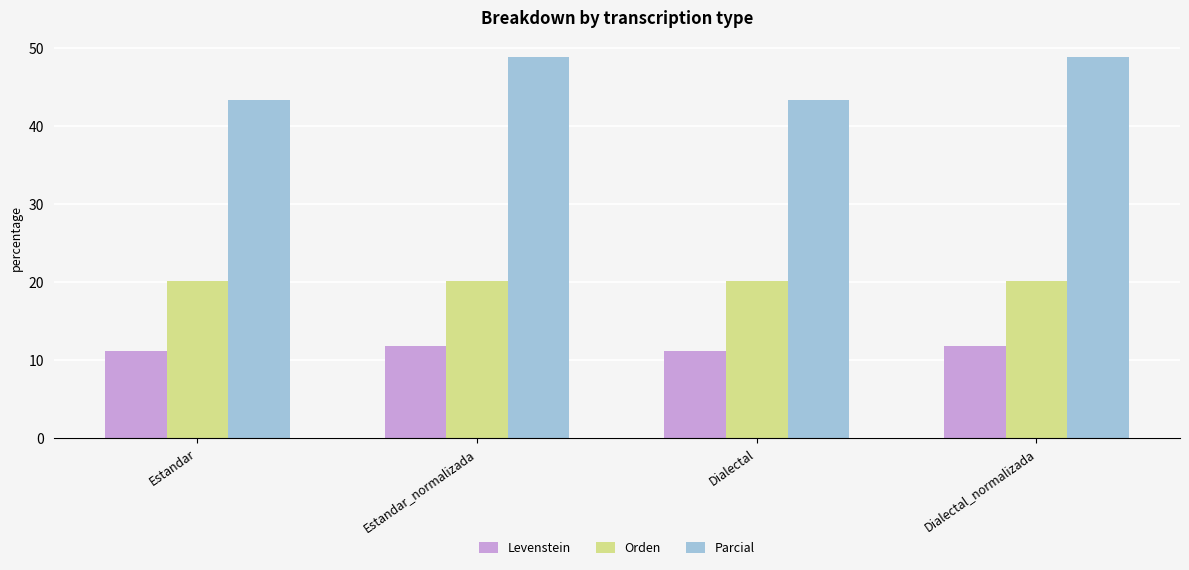

Rank the series by their maximum value, from lowest to highest.

Levenstein, Orden, Parcial